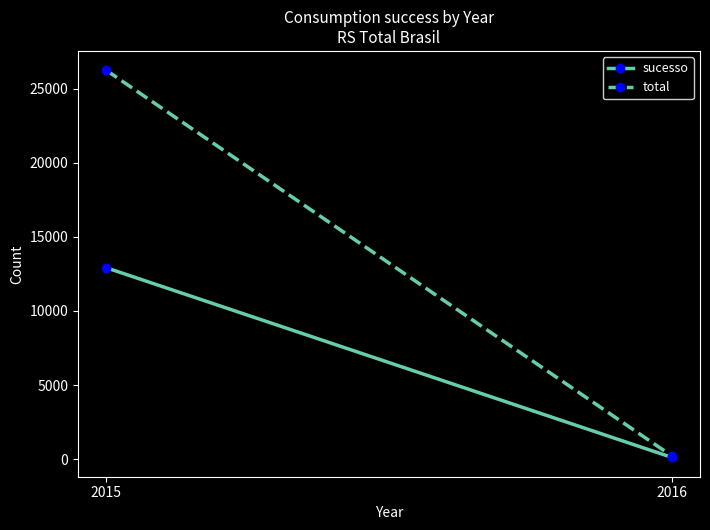

What is the difference between the total values at 2016 and 2015?

26027